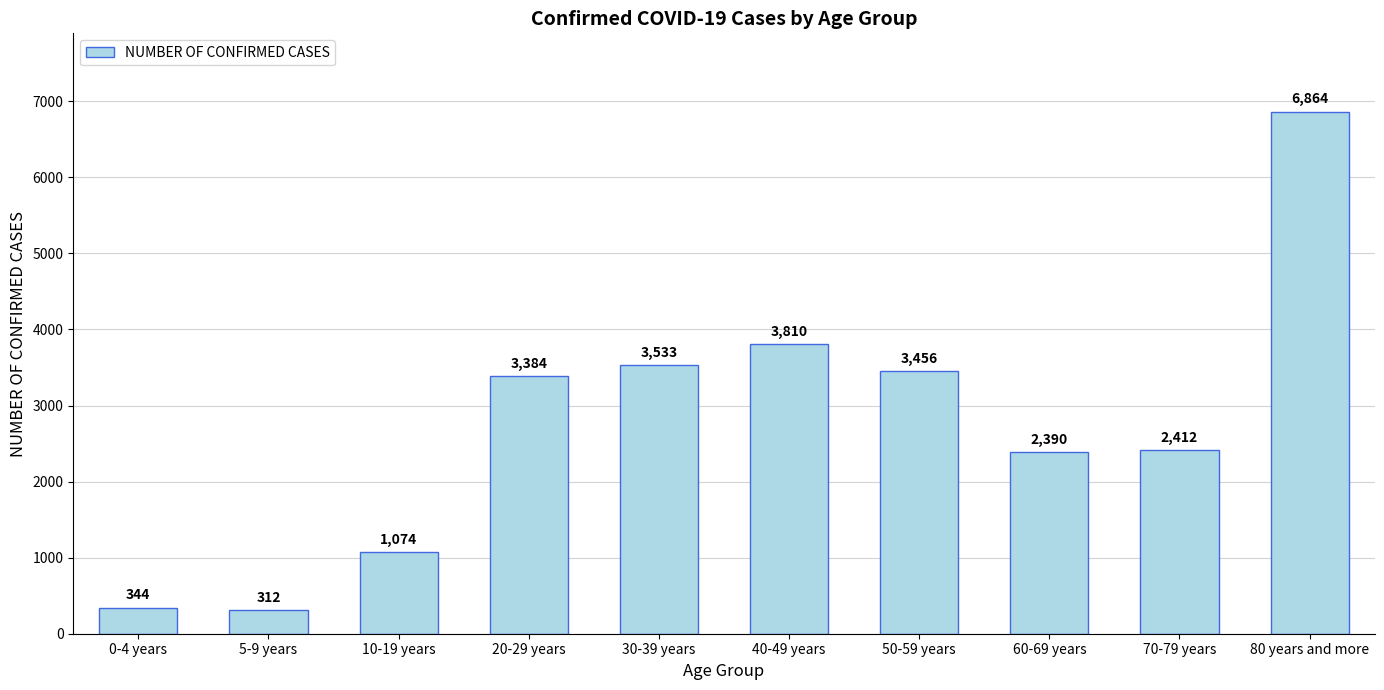

What value does the data have at 60-69 years, to the nearest 50?

2400